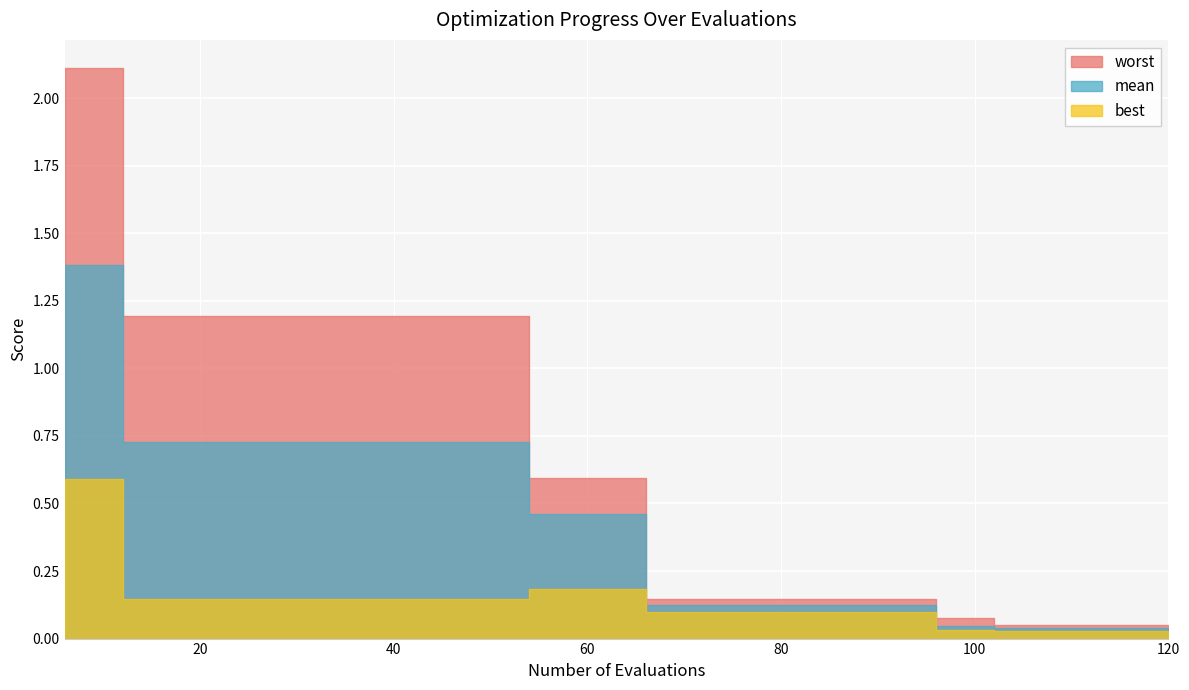

Is it true that best equals 0.1 at 54?

False